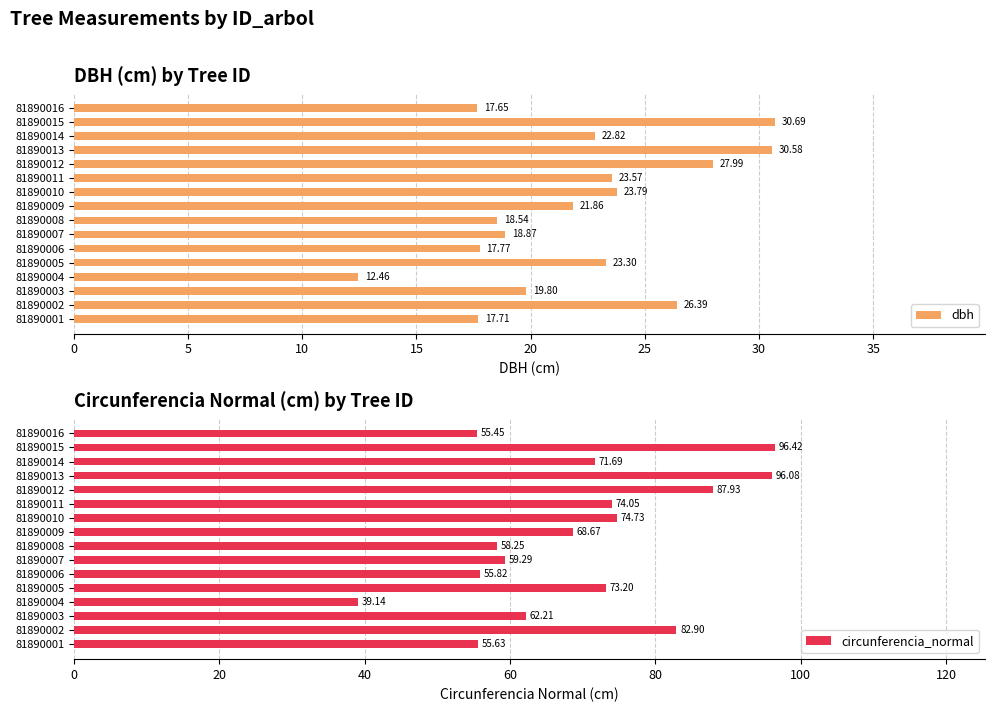

What is the greatest value displayed?

96.4